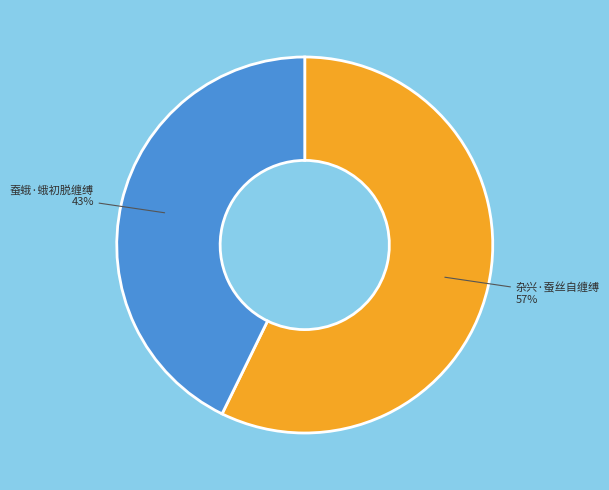

To the nearest percent, what percentage of the pie is 蚕蛾·蛾初脱缠缚?

43%